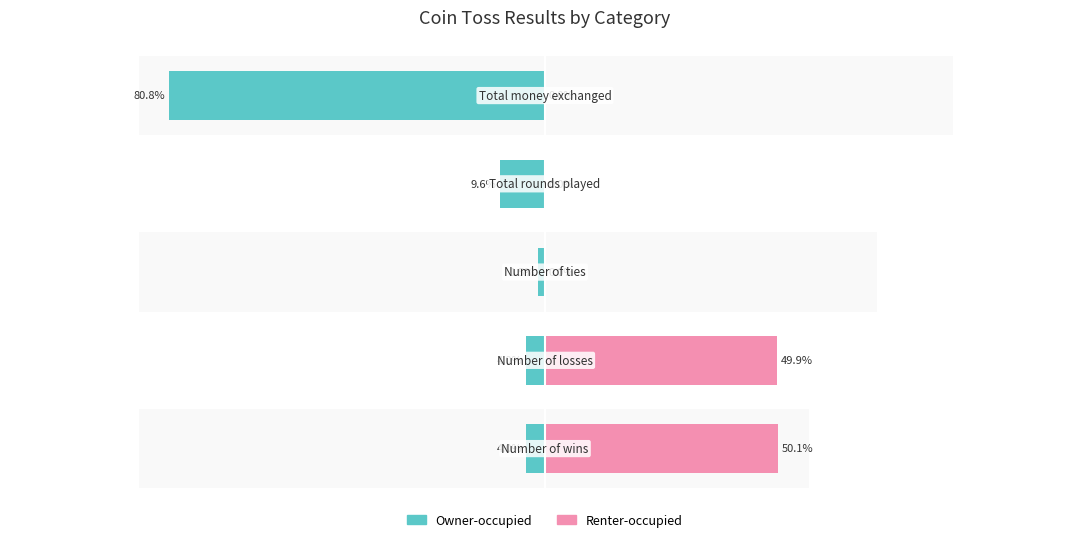

What is the difference between the maximum and minimum values in the Owner-occupied series?

79.3